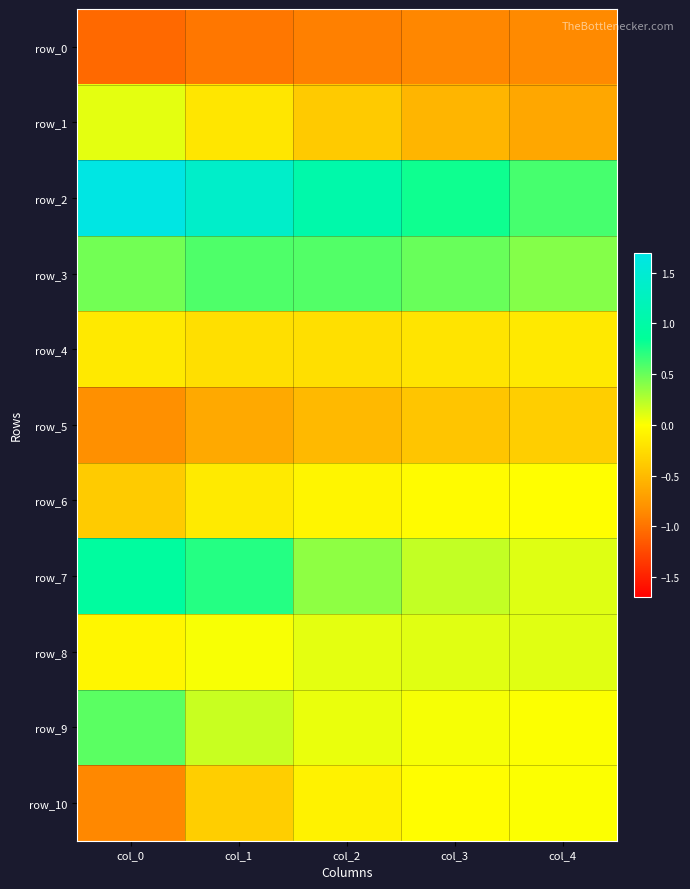

Reading left to right, what are all the values shown in this chart?

row_0: col_0=-1.1	col_1=-1.0	col_2=-0.9	col_3=-0.9	col_4=-0.9
row_1: col_0=0.1	col_1=-0.2	col_2=-0.4	col_3=-0.5	col_4=-0.6
row_2: col_0=1.7	col_1=1.4	col_2=1.0	col_3=0.8	col_4=0.6
row_3: col_0=0.5	col_1=0.6	col_2=0.6	col_3=0.5	col_4=0.4
row_4: col_0=-0.2	col_1=-0.2	col_2=-0.2	col_3=-0.2	col_4=-0.2
row_5: col_0=-0.8	col_1=-0.6	col_2=-0.5	col_3=-0.4	col_4=-0.4
row_6: col_0=-0.4	col_1=-0.1	col_2=-0.1	col_3=-0.0	col_4=-0.0
row_7: col_0=0.9	col_1=0.7	col_2=0.4	col_3=0.2	col_4=0.1
row_8: col_0=-0.1	col_1=0.0	col_2=0.1	col_3=0.1	col_4=0.1
row_9: col_0=0.5	col_1=0.2	col_2=0.1	col_3=0.0	col_4=0.0
row_10: col_0=-0.9	col_1=-0.4	col_2=-0.1	col_3=-0.0	col_4=0.0